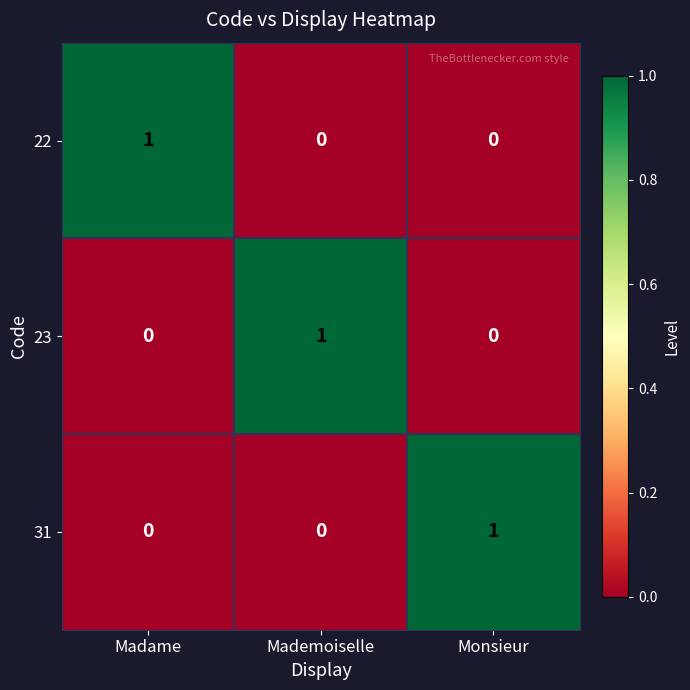

Is it true that 23 equals 1 at Monsieur?

False